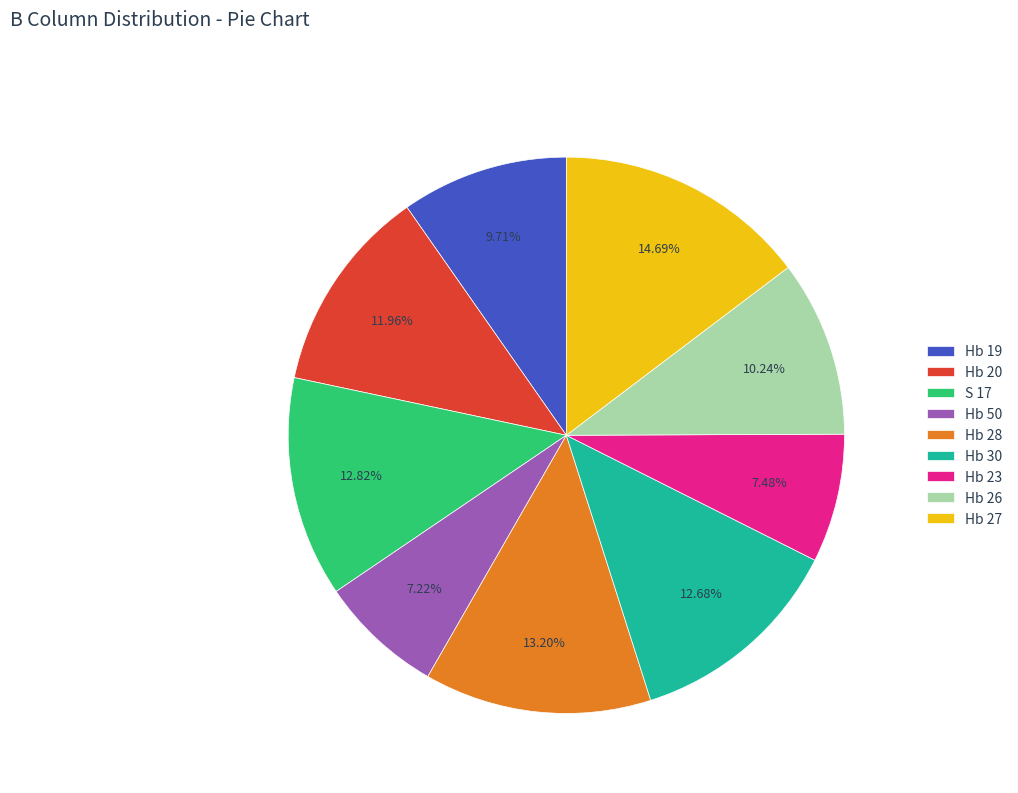

Count the number of slices in the pie.

9